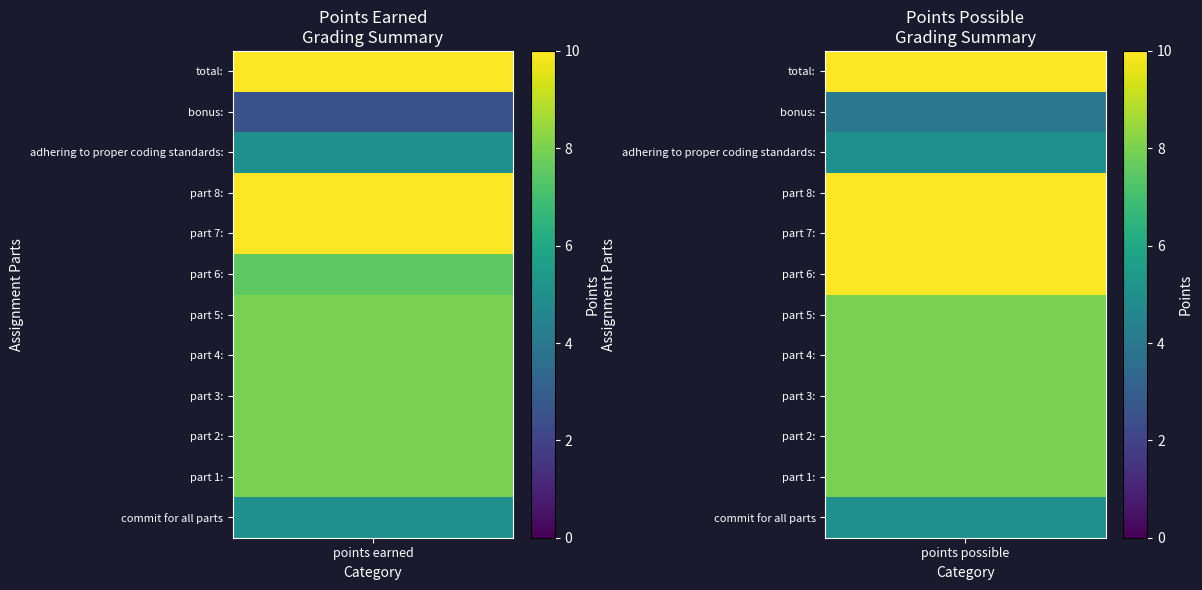

Which series changed the most between commit for all parts and part 1:?

part 6: